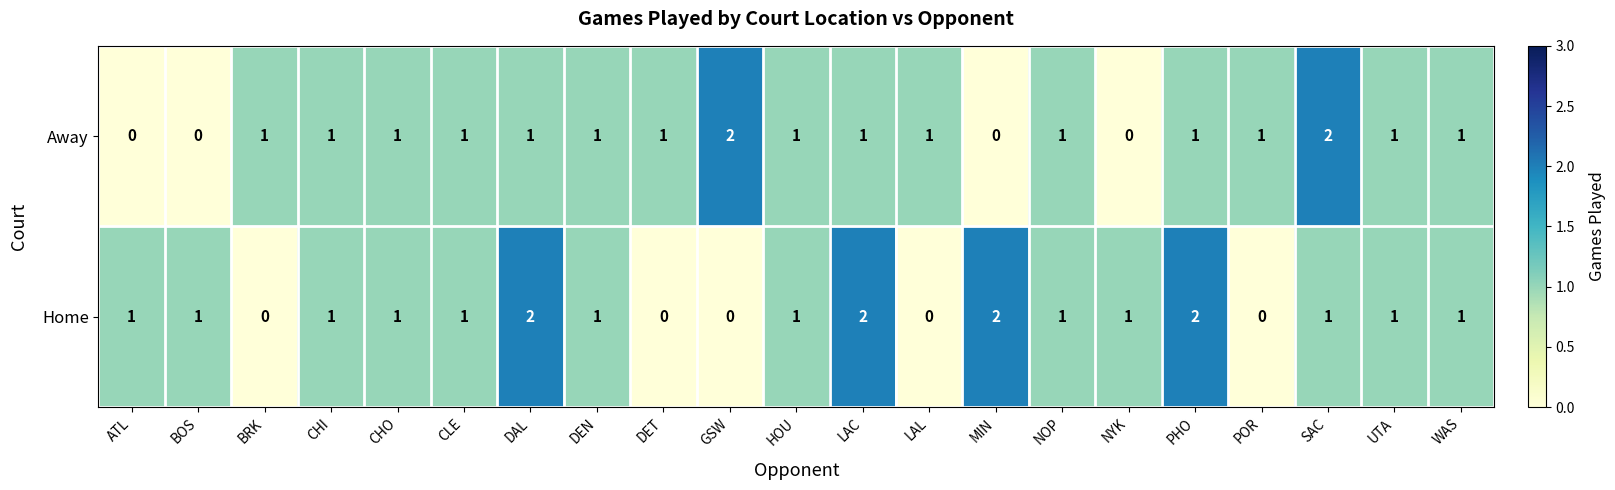

At how many categories does at least one series exceed 0?

21